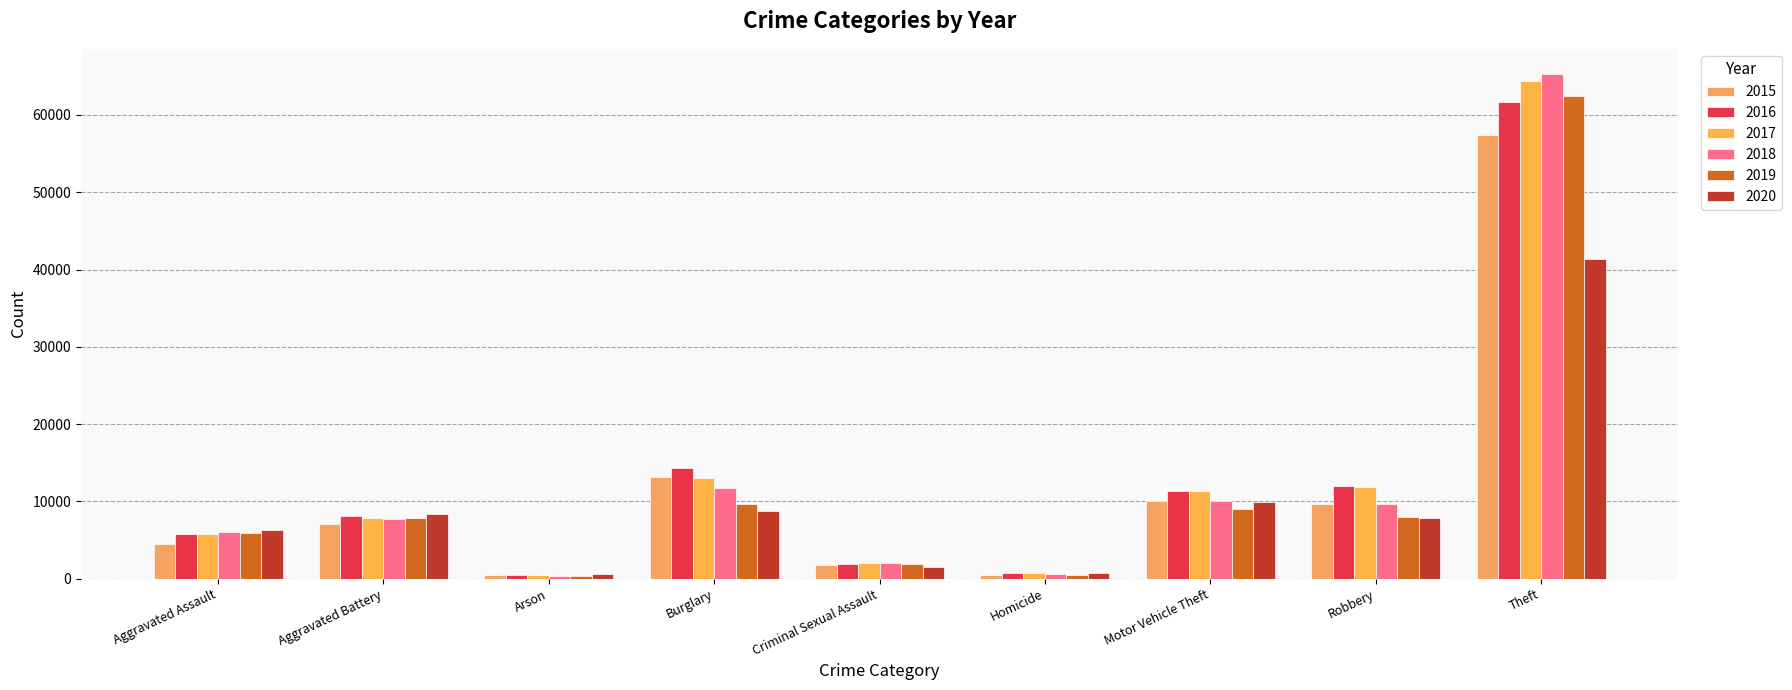

Does the chart contain any negative values?

No